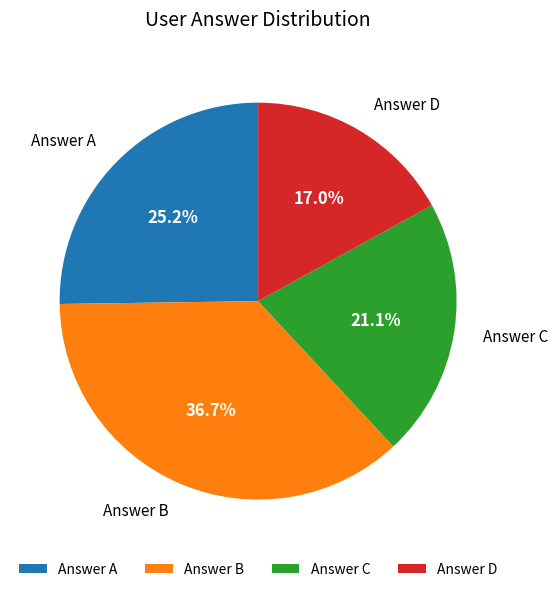

Is Answer A the majority of the pie?

No